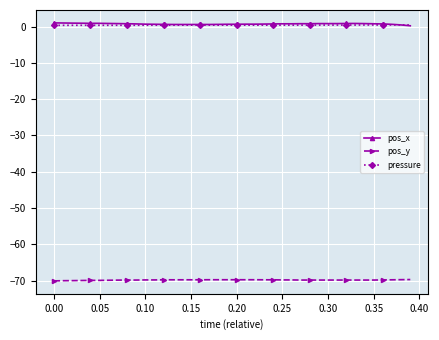

What is the highest value of the pos_y series?

-69.7